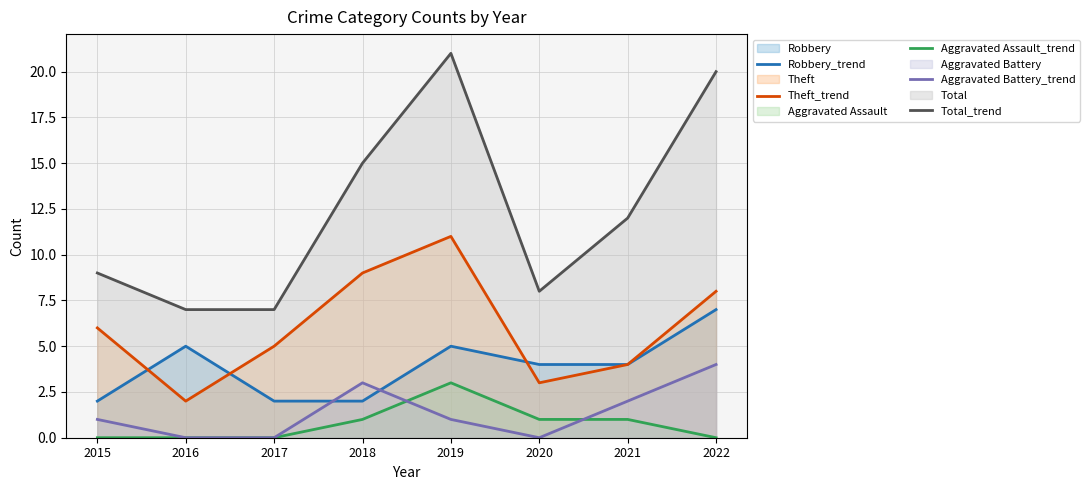

At how many categories does at least one series exceed 19?

2